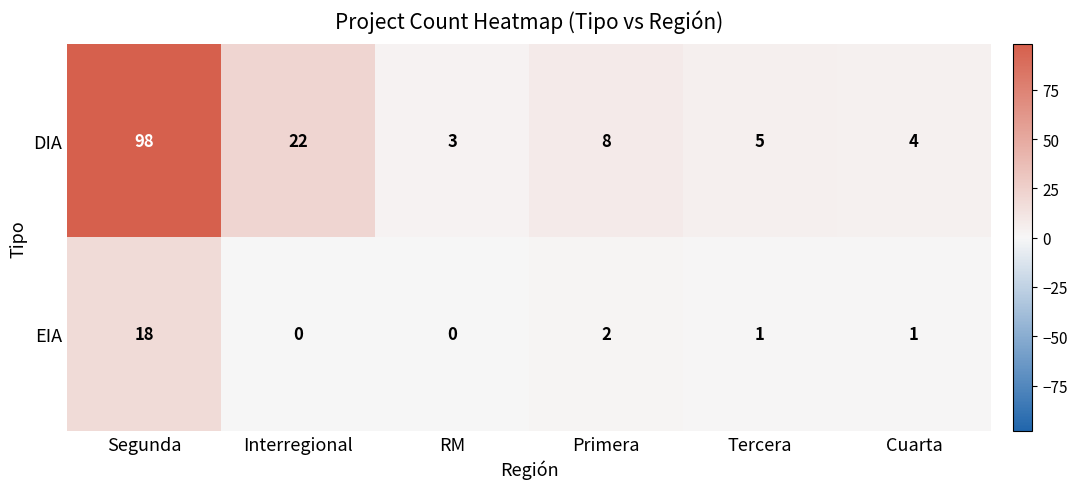

What value does the DIA series have at Primera?

8